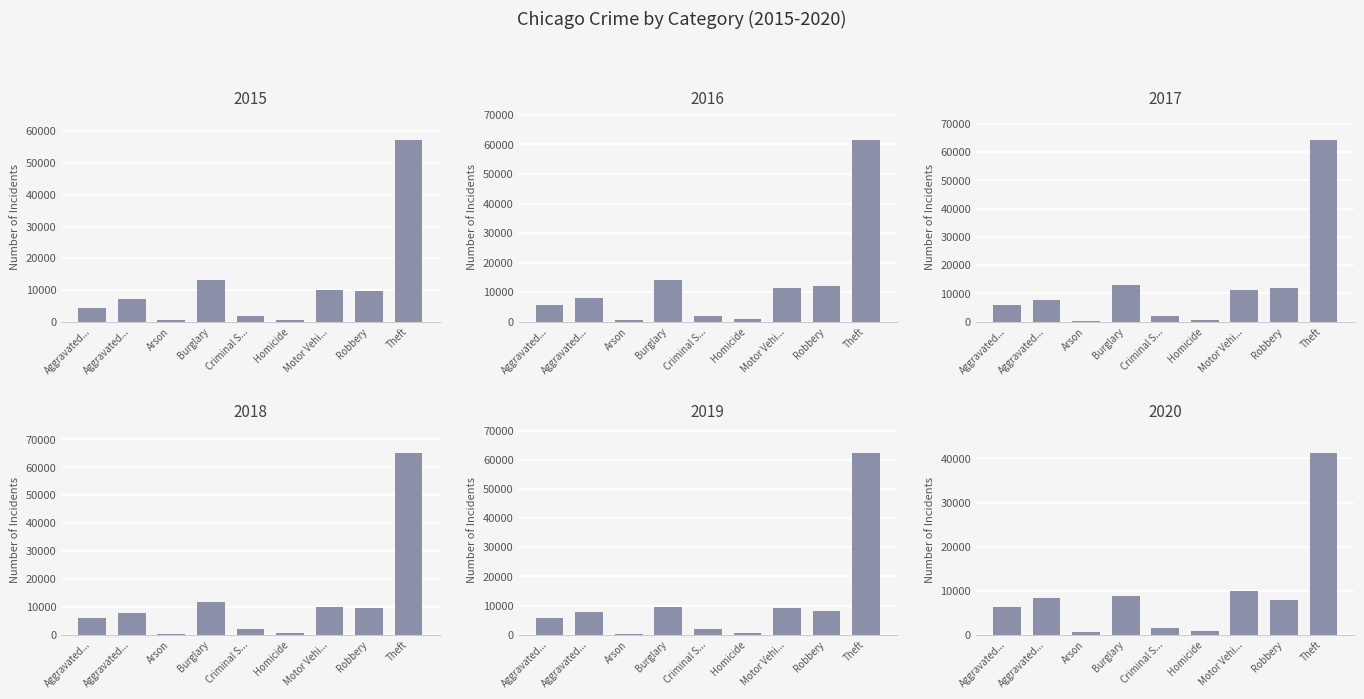

How many groups of bars are there?

9